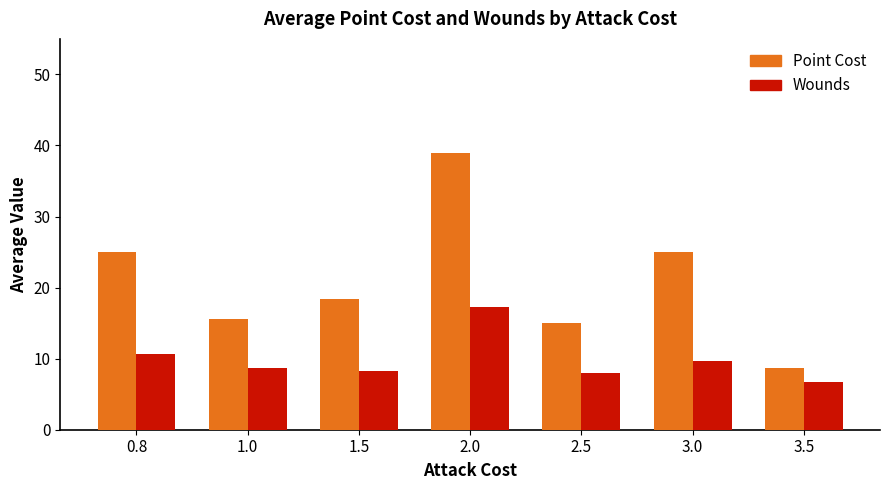

Read the Point Cost value at 1.0.

15.5